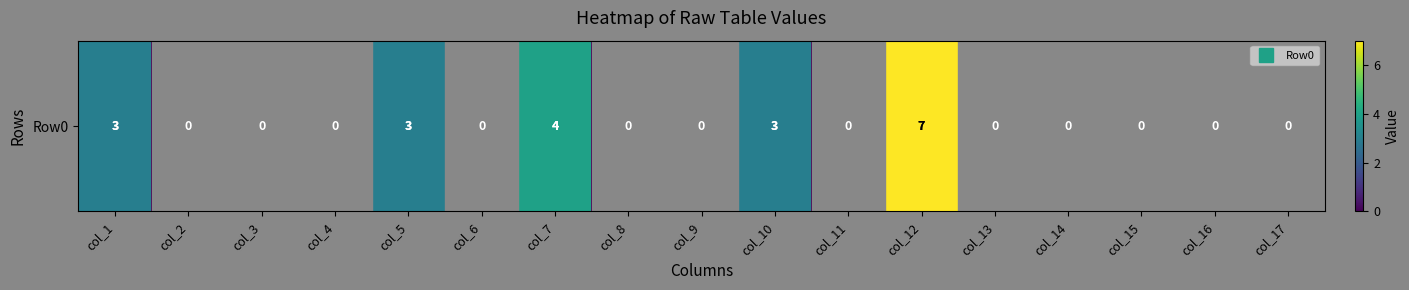

How many values exceed 0?

5